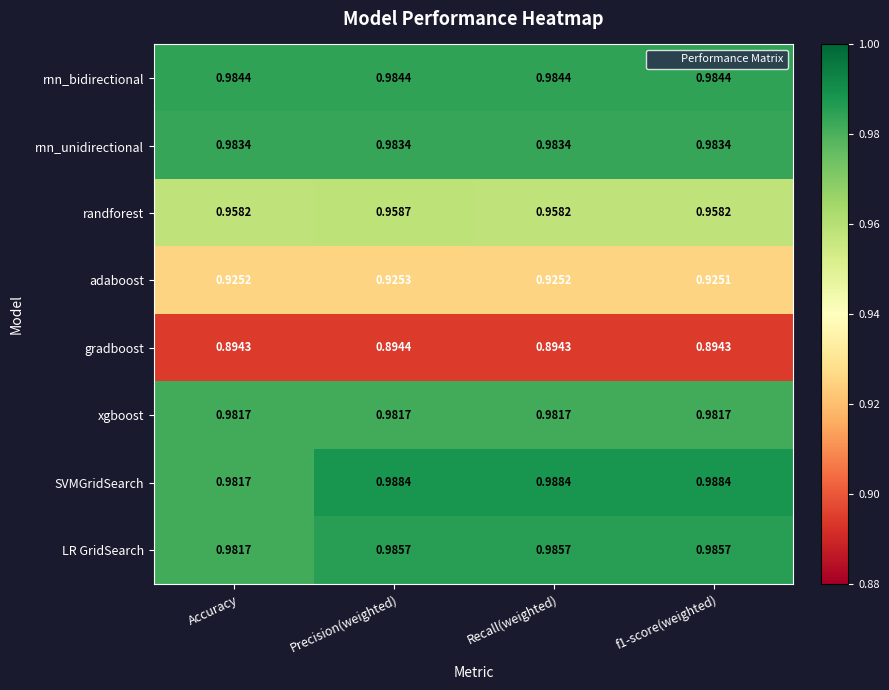

At which label does randforest reach its peak?

Precision(weighted)